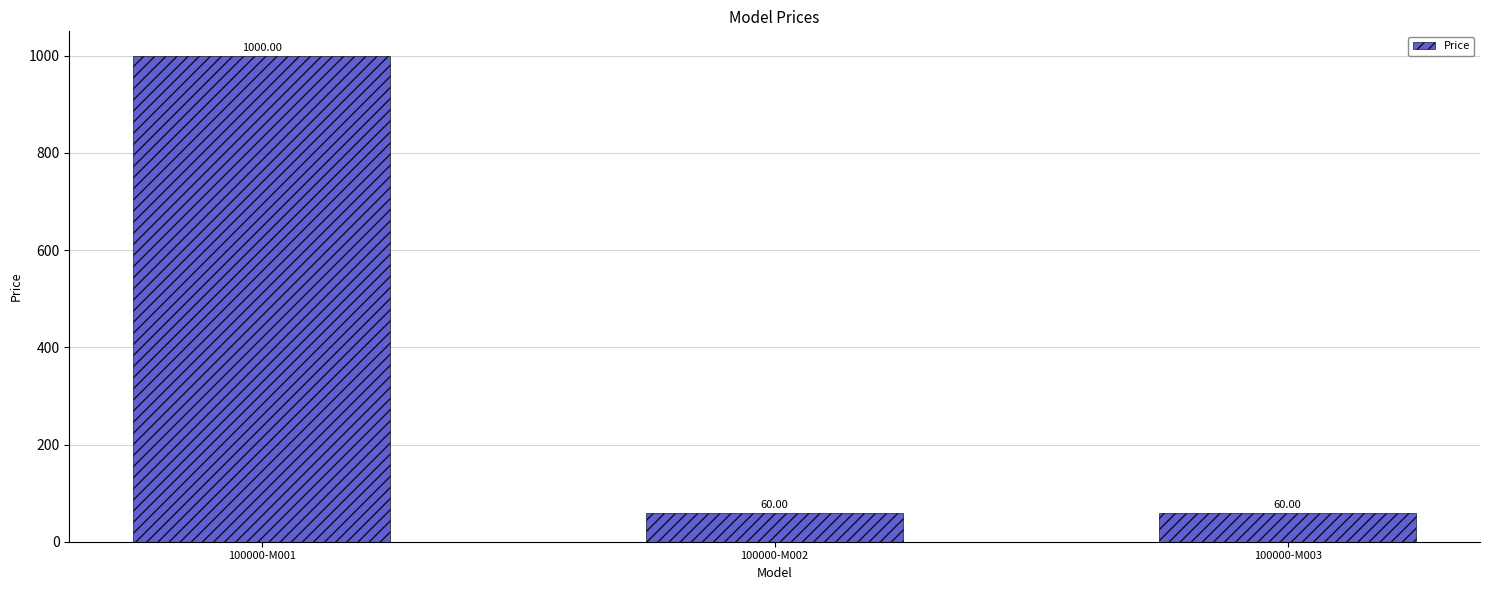

What is the change in value from 100000-M001 to 100000-M002?

-940